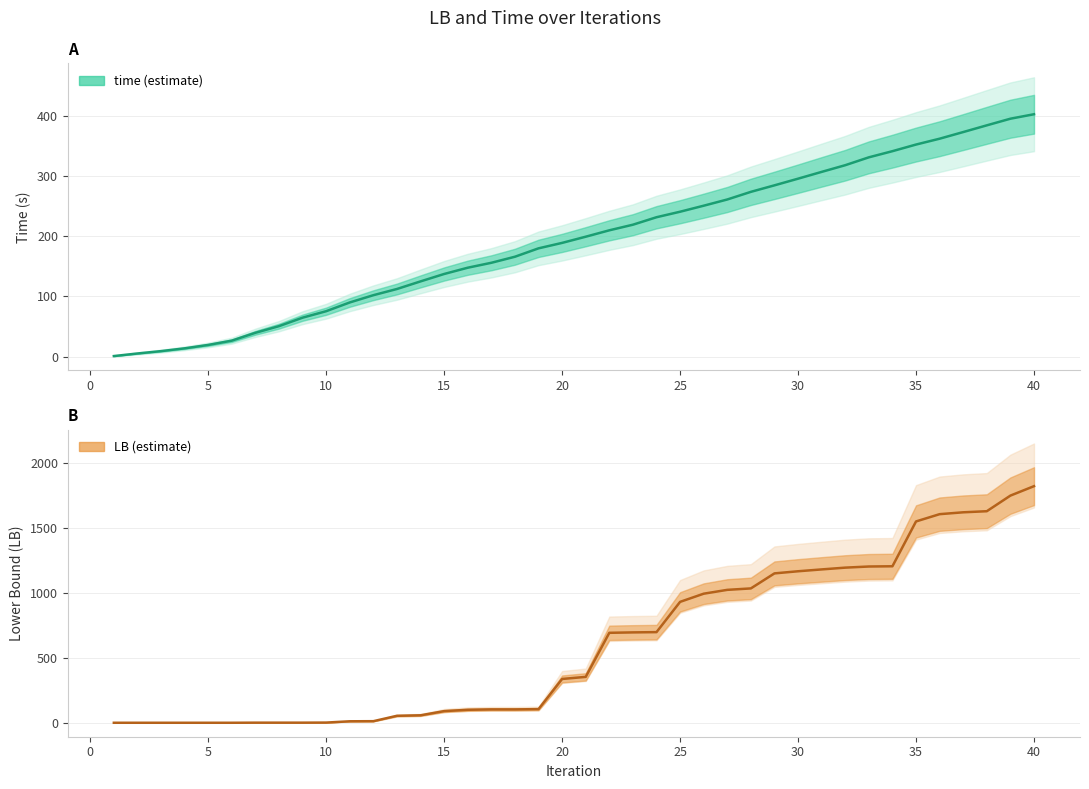

How many times do time and LB cross each other?

1